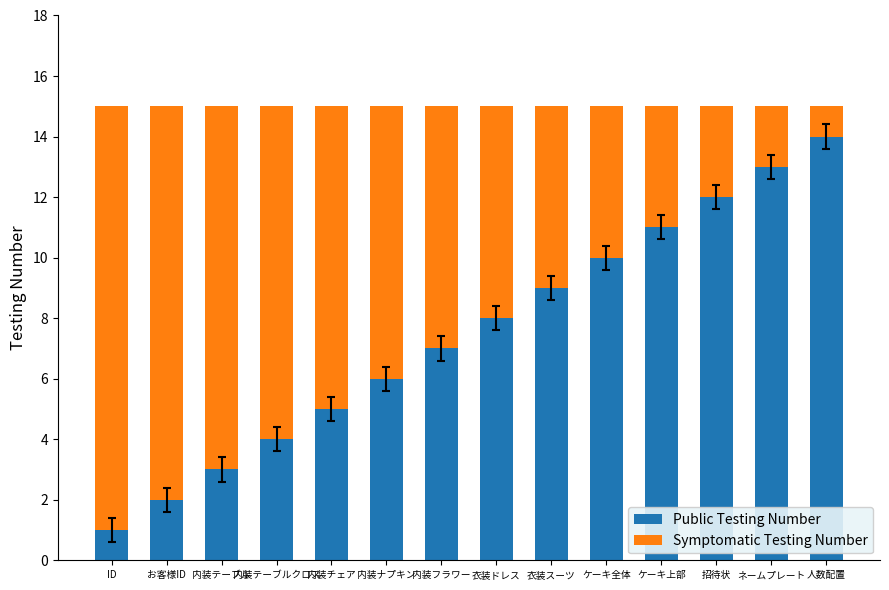

What is the difference between the Public Testing Number values at ケーキ上部 and 衣装ドレス?

3